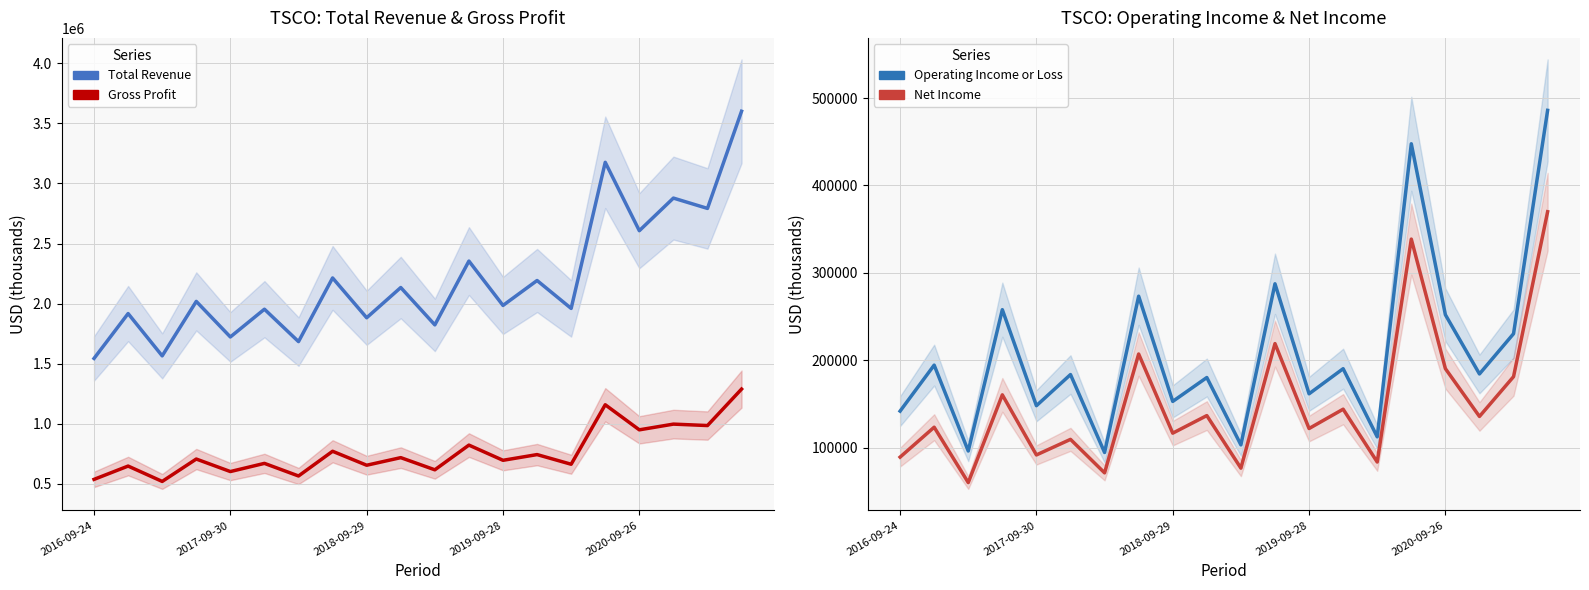

What is the spread (max minus min) of values at 2019-09-28?

1857200